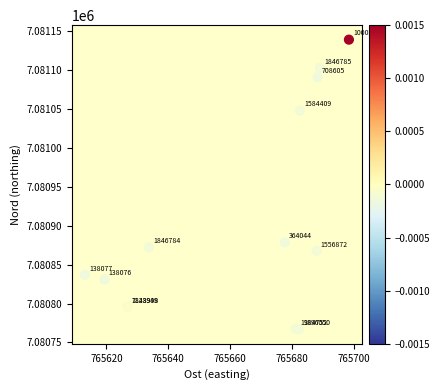

What Y value in the scatter plot is closest to 7080952?

7080878.5